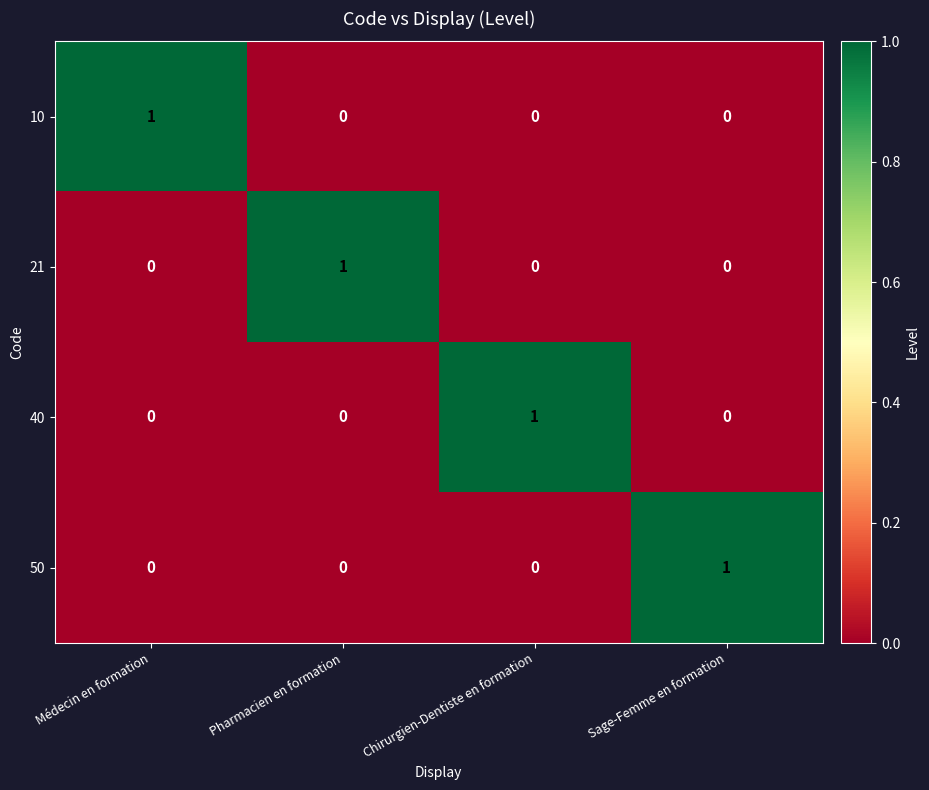

Count the 21 values in the range 0 to 1.

4